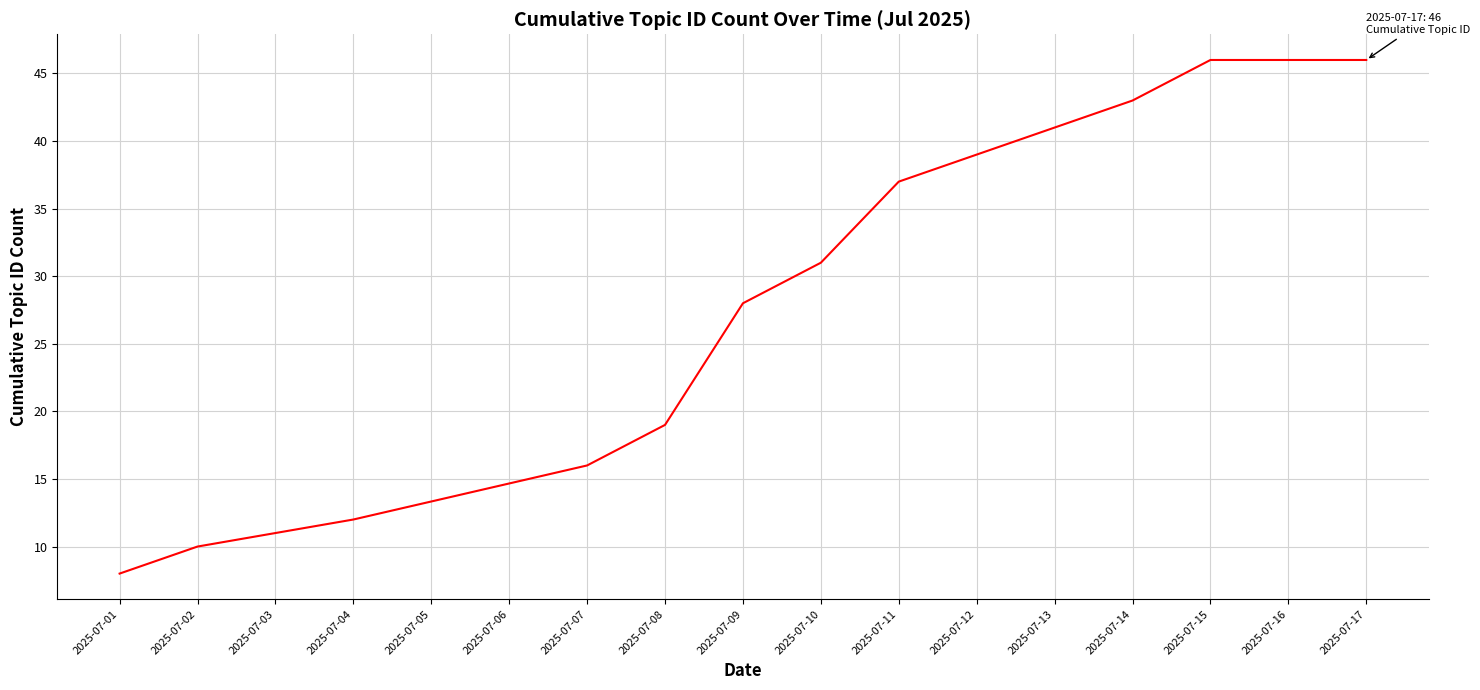

Reading right to left, list all the values displayed in this chart.

46	46	46	43	39	37	31	28	19	16	12	11	10	8